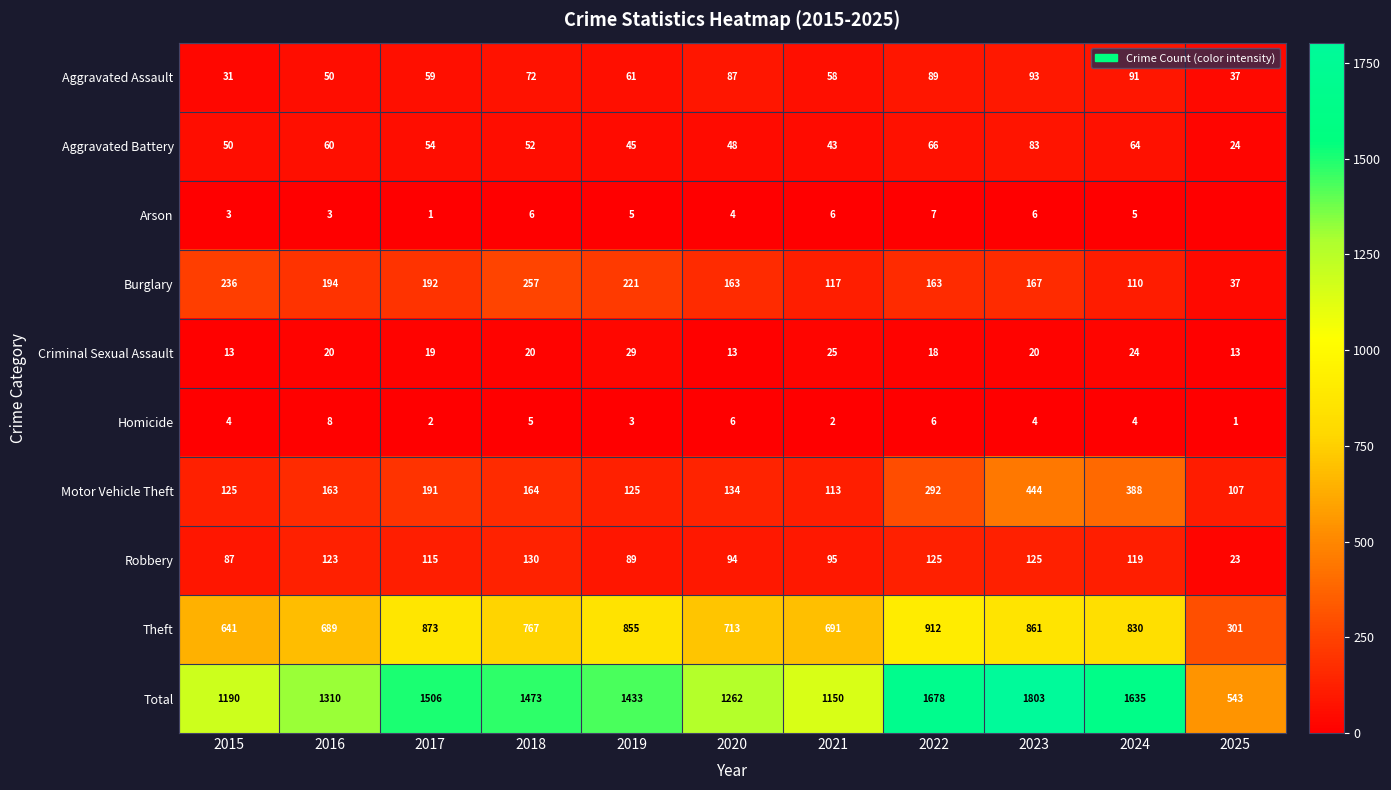

What is the lowest value of the Motor Vehicle Theft series?

107